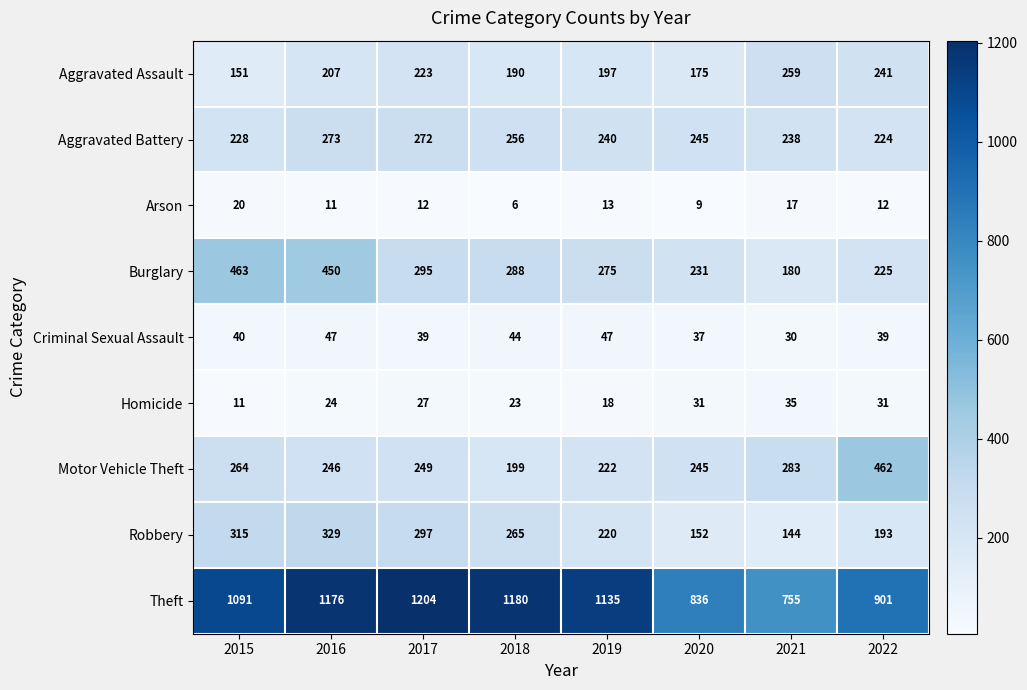

At which category is the sum across all series the highest?

2016